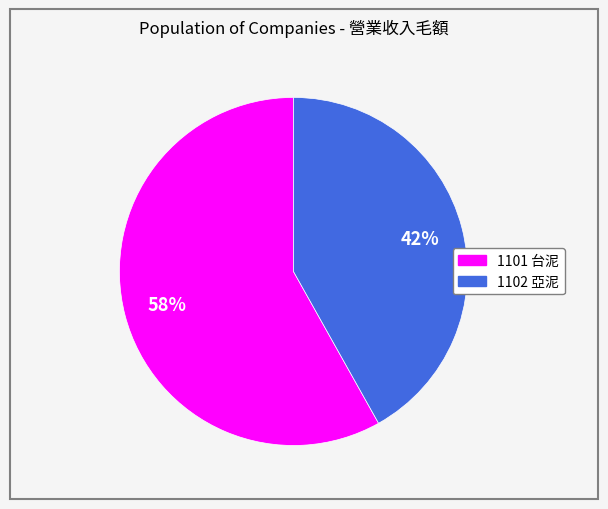

The 1102 亞泥 slice represents 47% of the pie. True or false?

False